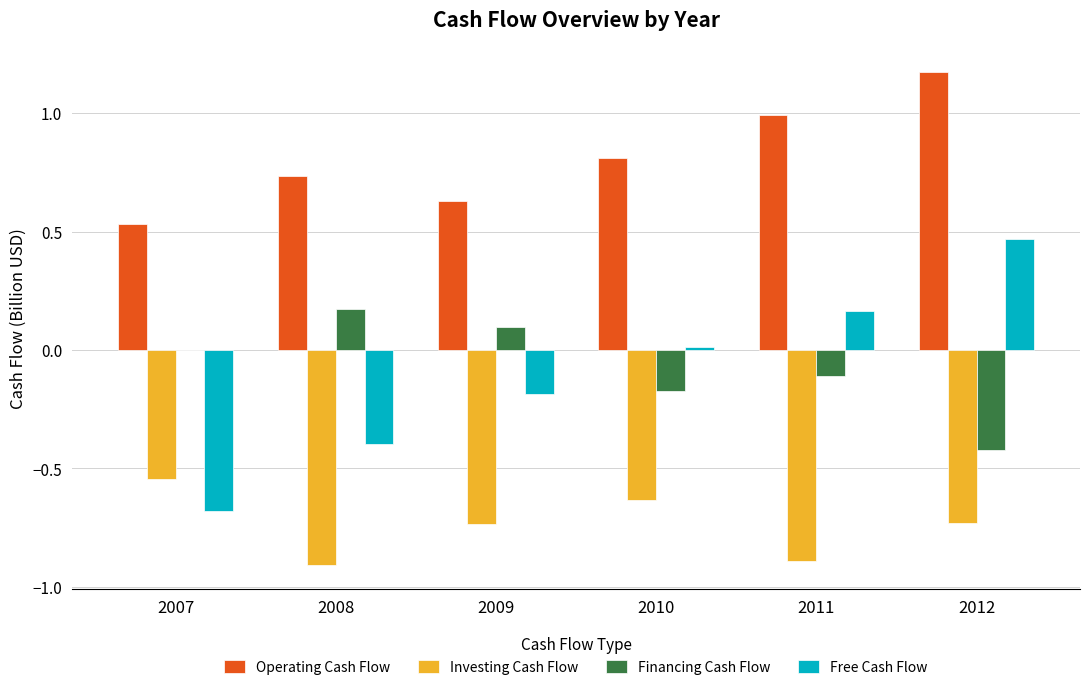

At which label is Financing Cash Flow closest to 0?

2007